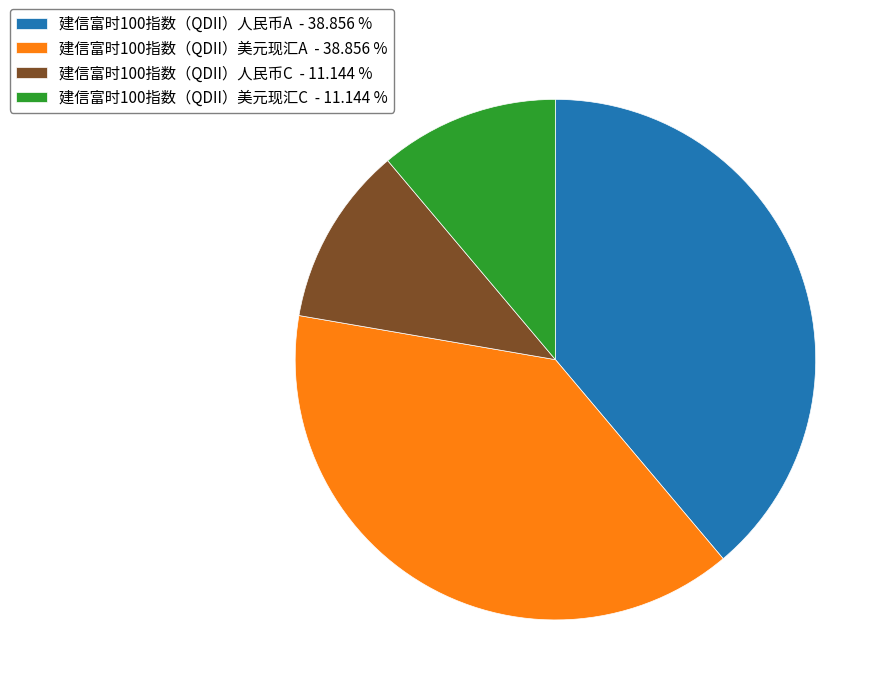

Between 建信富时100指数（QDII）人民币A - 38.856 % and 建信富时100指数（QDII）人民币C - 11.144 %, which is larger?

建信富时100指数（QDII）人民币A - 38.856 %